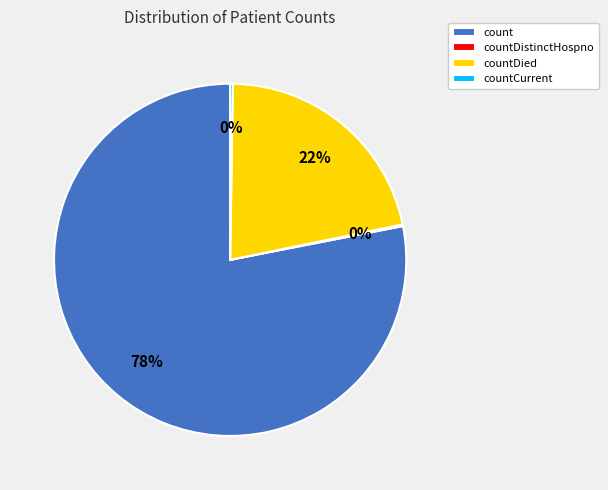

Which category has the biggest portion of the pie?

count